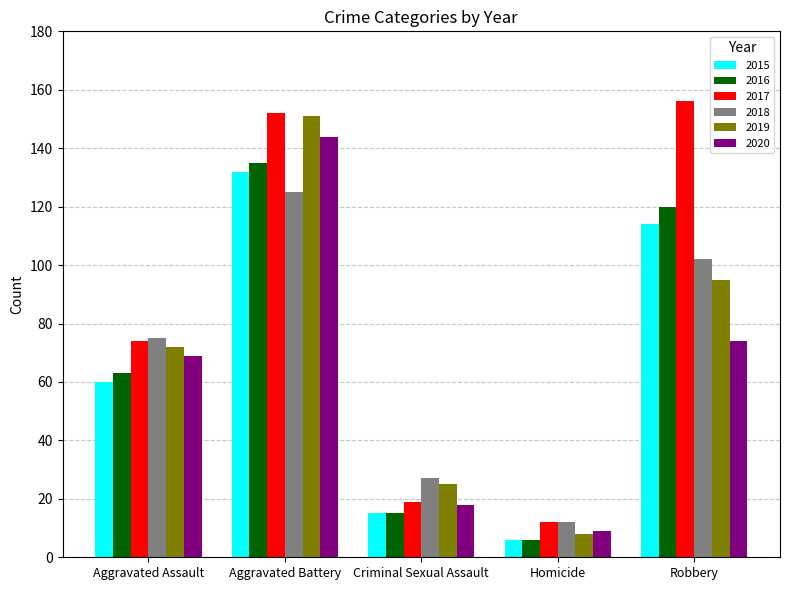

What is the difference between the second highest and minimum values in the 2018 series?

90